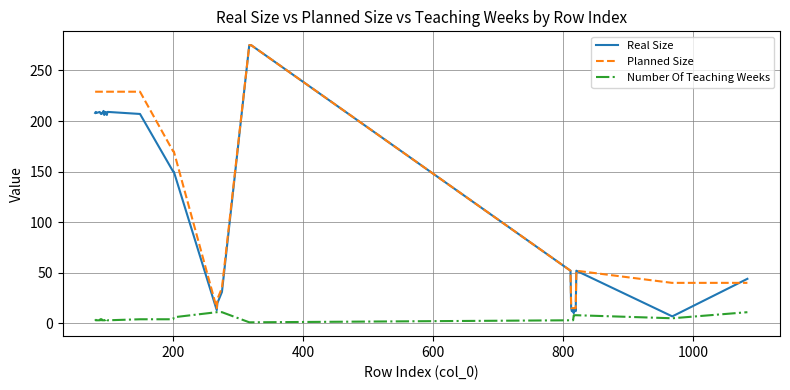

What is the maximum value for Number Of Teaching Weeks?

11